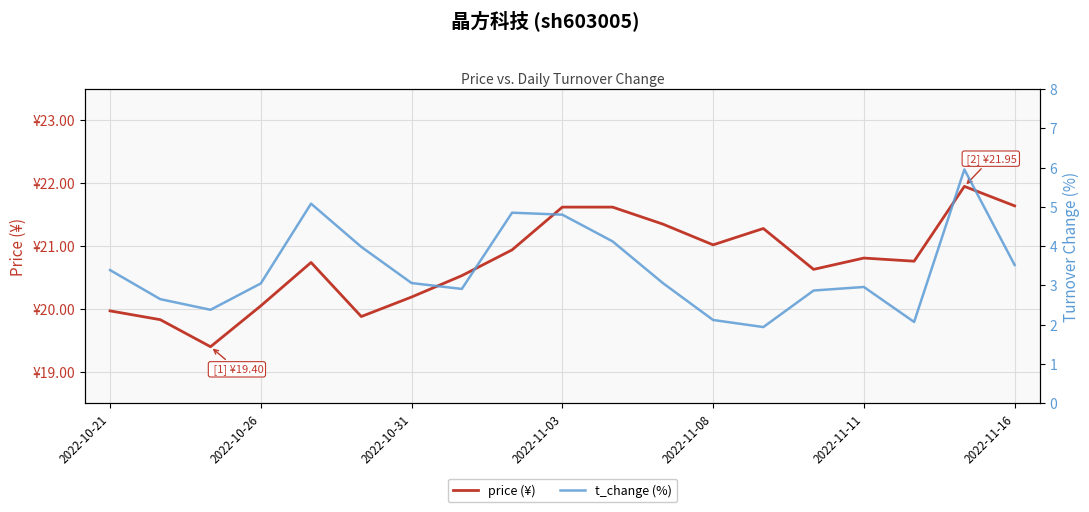

List the series in order of their peak value, highest first.

price (¥), t_change (%)